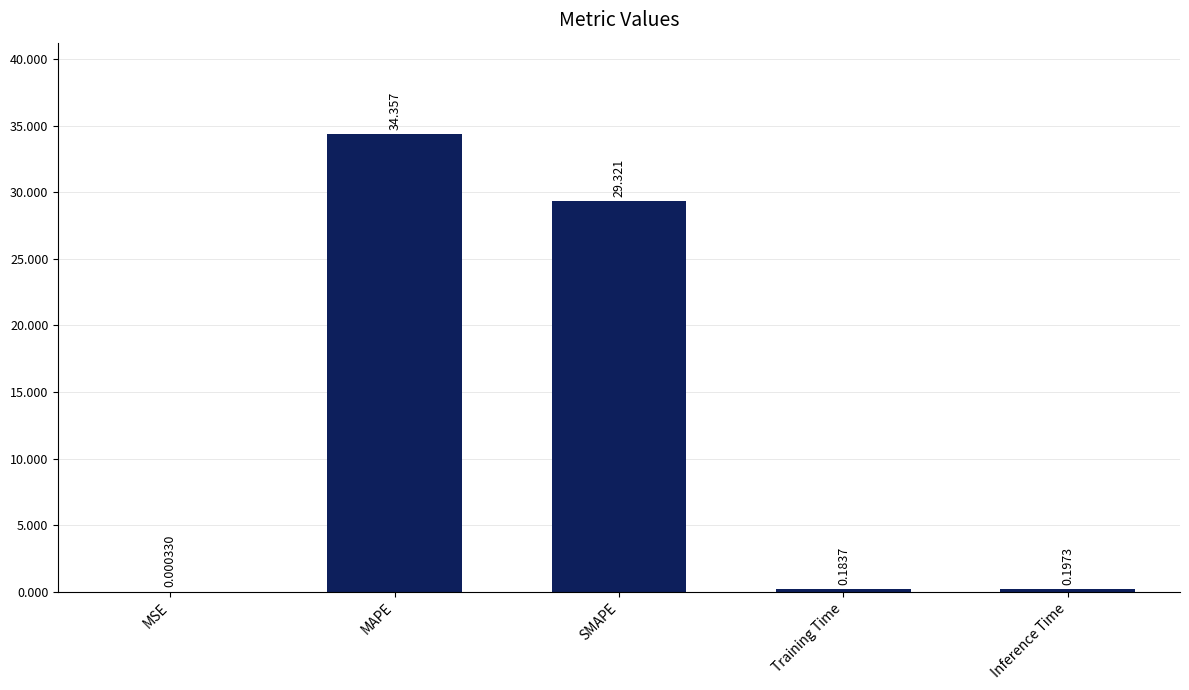

What is the sum of the values at Inference Time and SMAPE?

29.5